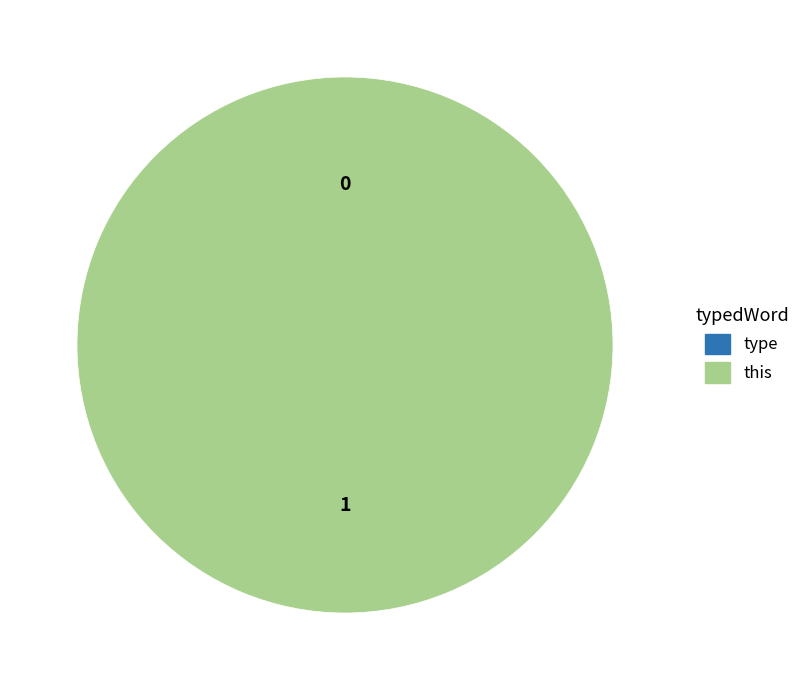

How many slices are in this pie chart?

2